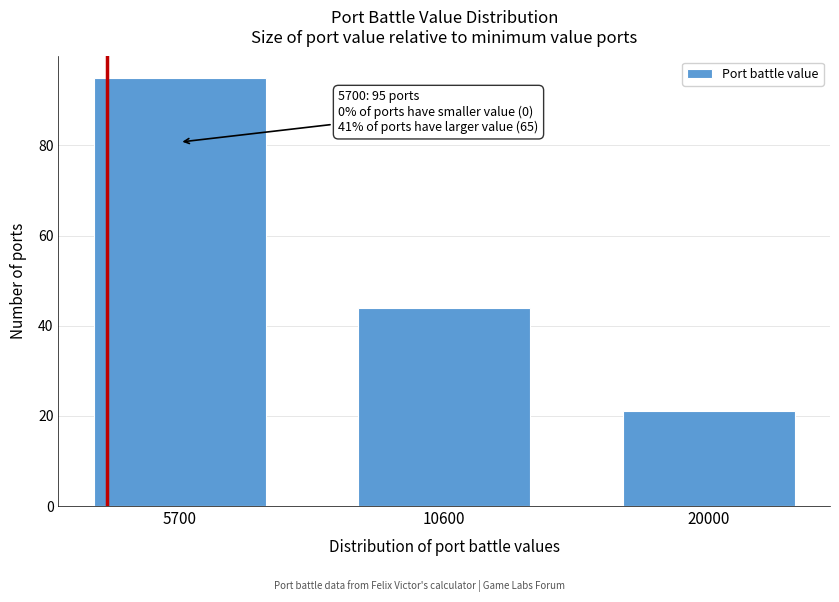

Reading right to left, extract all data points from this chart.

20000=21	10600=44	5700=95